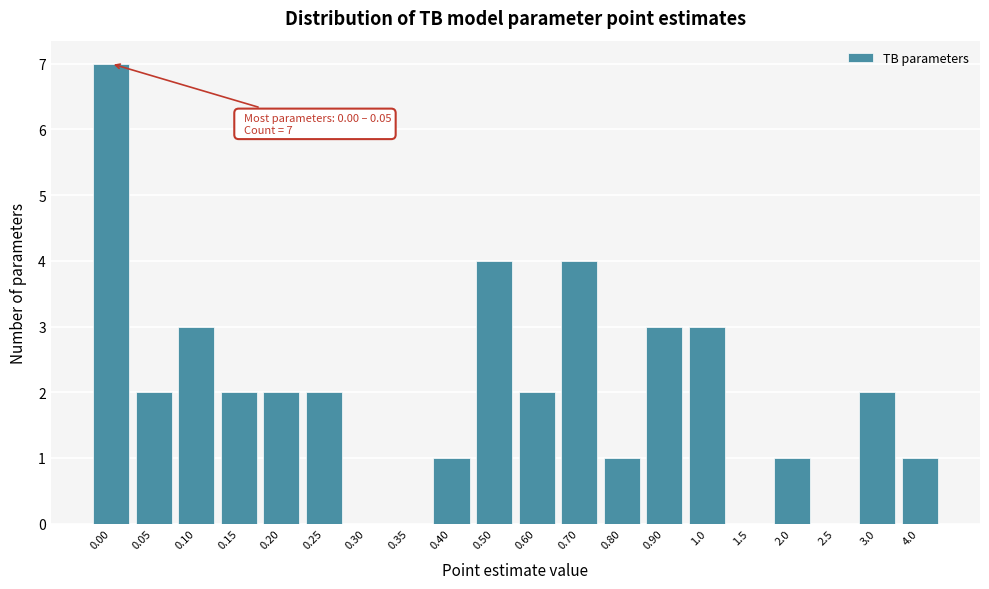

Reading left to right, list all the values displayed in this chart.

0.00=7	0.05=2	0.10=3	0.15=2	0.20=2	0.25=2	0.30=0	0.35=0	0.40=1	0.50=4	0.60=2	0.70=4	0.80=1	0.90=3	1.0=3	1.5=0	2.0=1	2.5=0	3.0=2	4.0=1